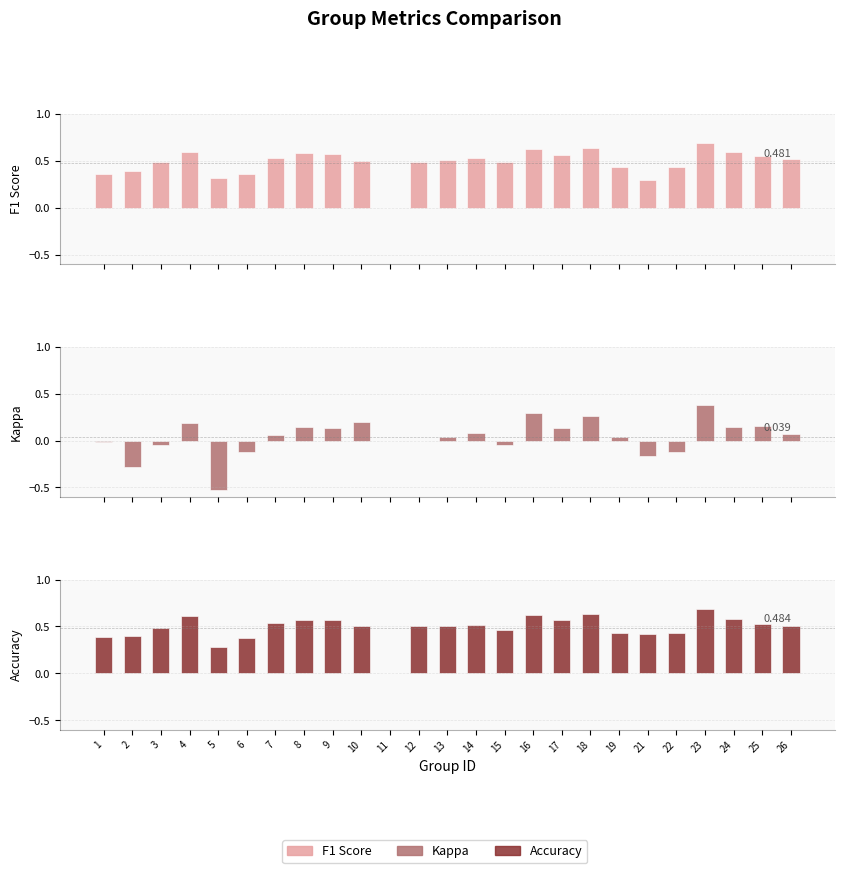

What is the sum of all Accuracy values?

12.1